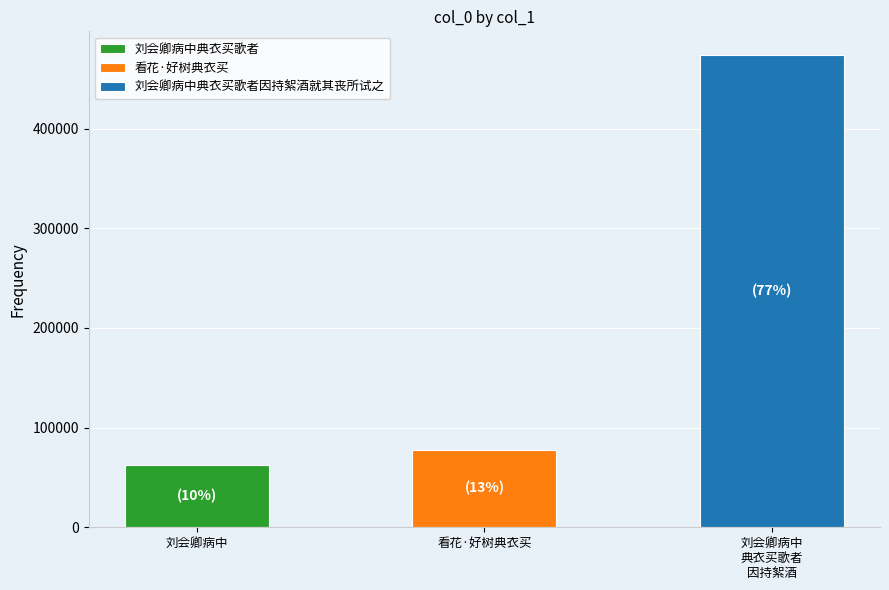

What is the label of the 3rd bar from the left?

刘会卿病中典衣买歌者因持絮酒就其丧所试之